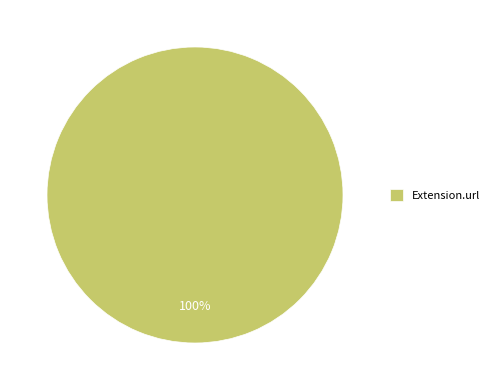

To the nearest percent, what portion does Extension.url represent?

100%